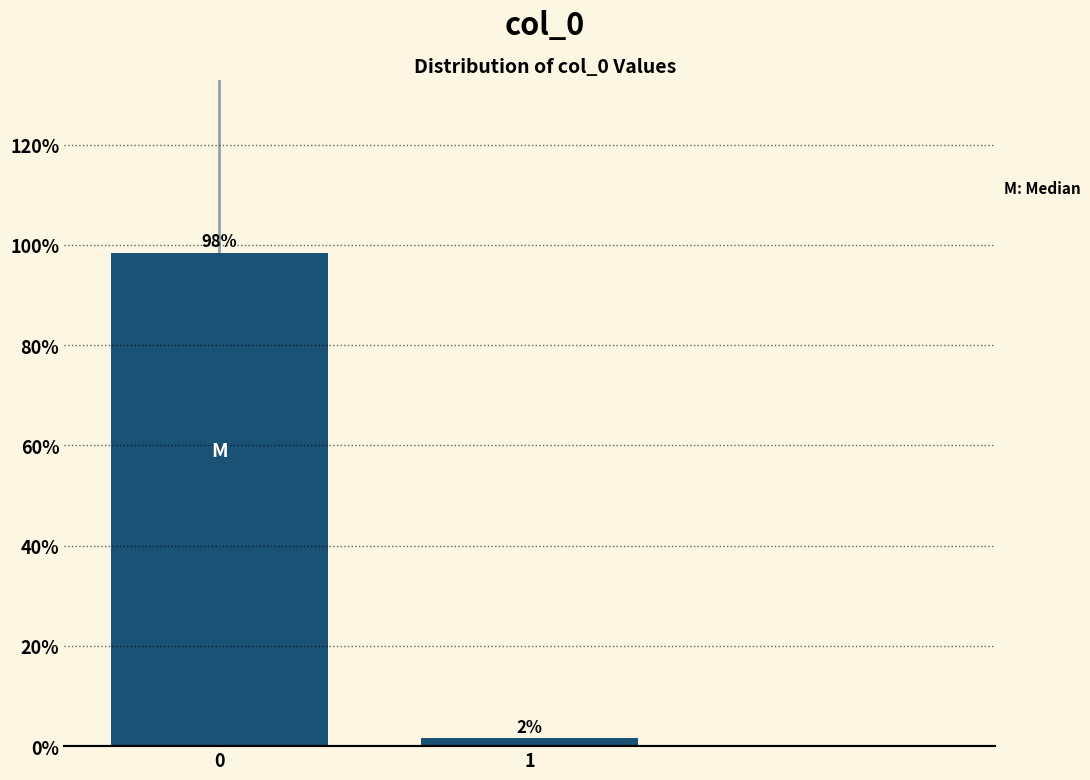

Rank the categories by value from highest to lowest.

0, 1